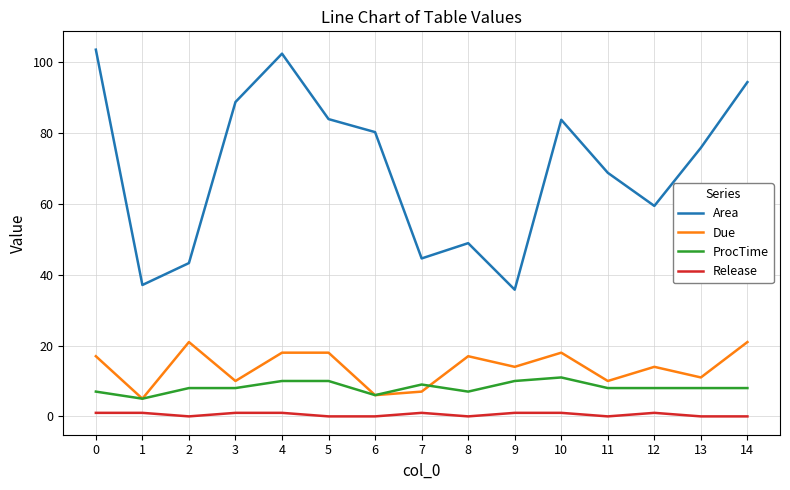

Which series changed the most between 5 and 11?

Area